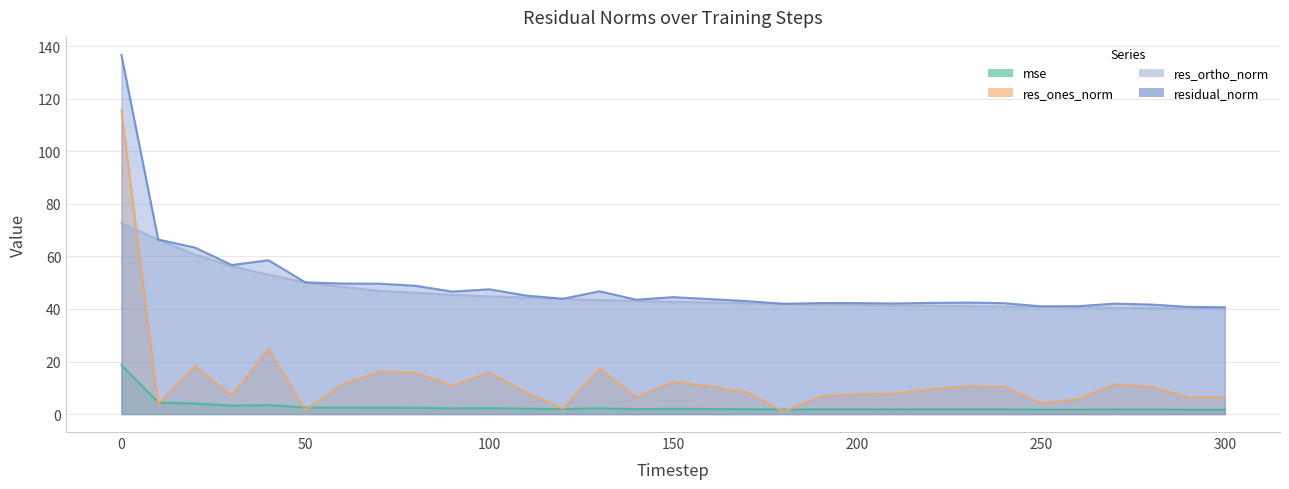

Between which two adjacent categories do res_ones_norm and res_ortho_norm first intersect?

0 and 10